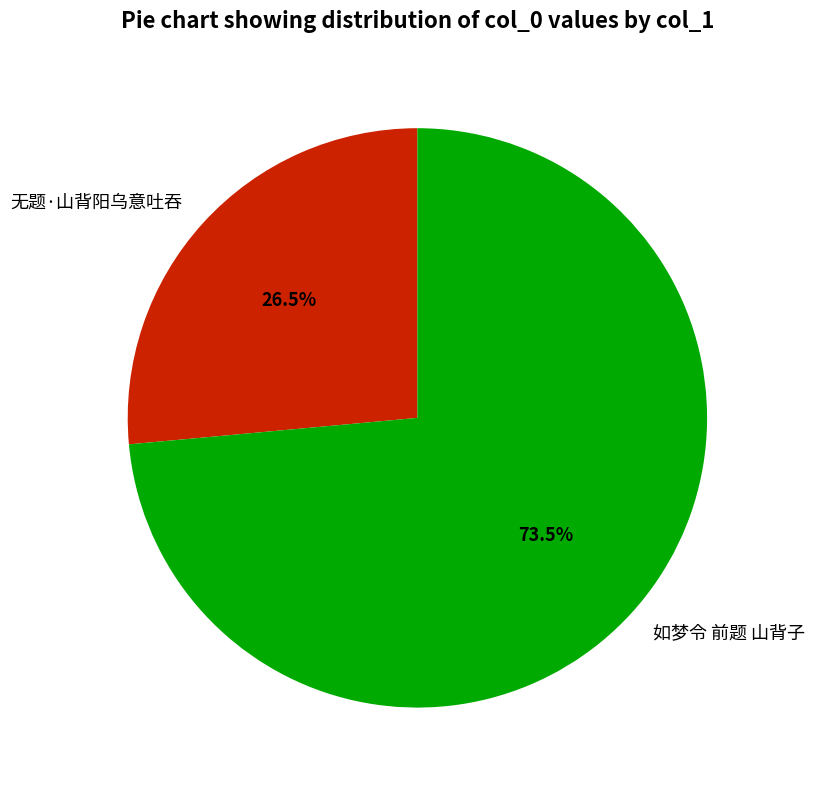

Which slice is the smallest?

无题·山背阳乌意吐吞